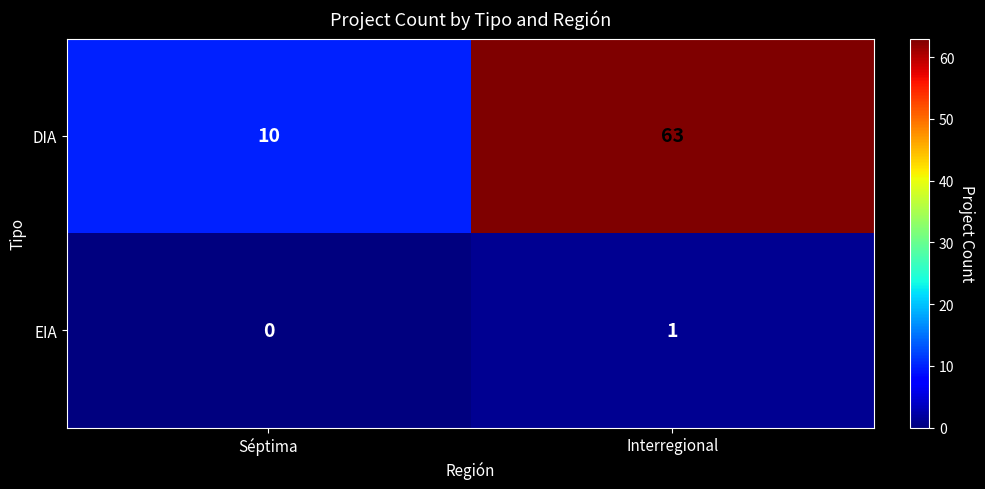

Is the value of DIA at Séptima greater than the value of EIA at Séptima?

Yes